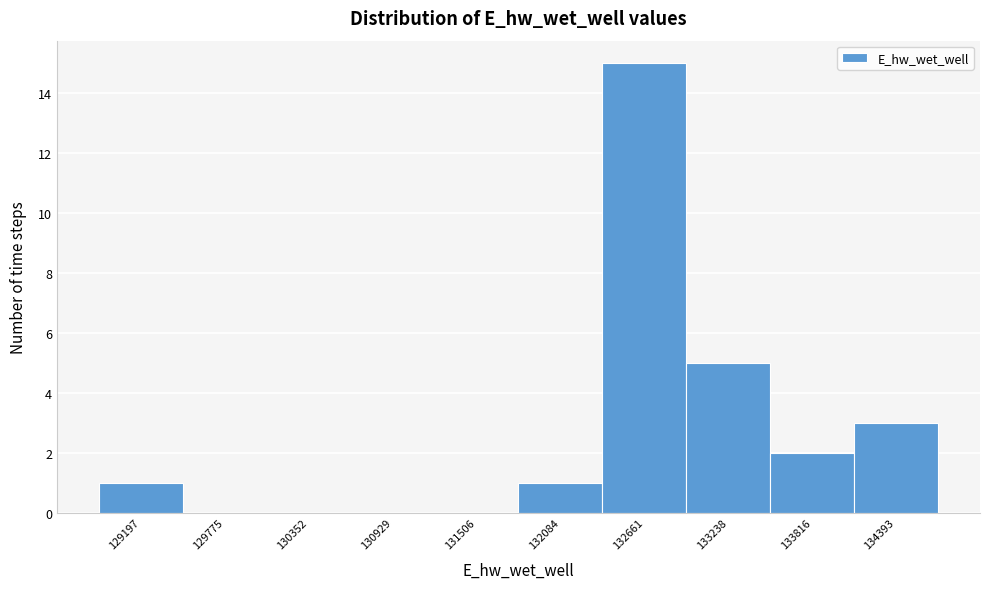

Reading left to right, extract all data points from this chart.

129197=1	129775=0	130352=0	130929=0	131506=0	132084=1	132661=15	133238=5	133816=2	134393=3